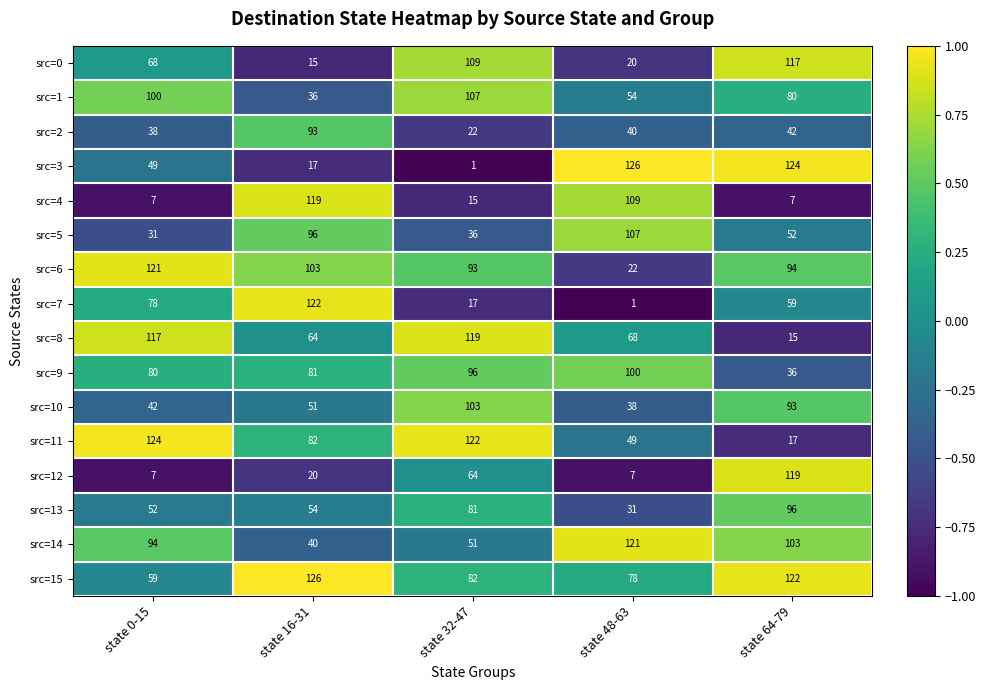

Count the number of data series in this chart.

16